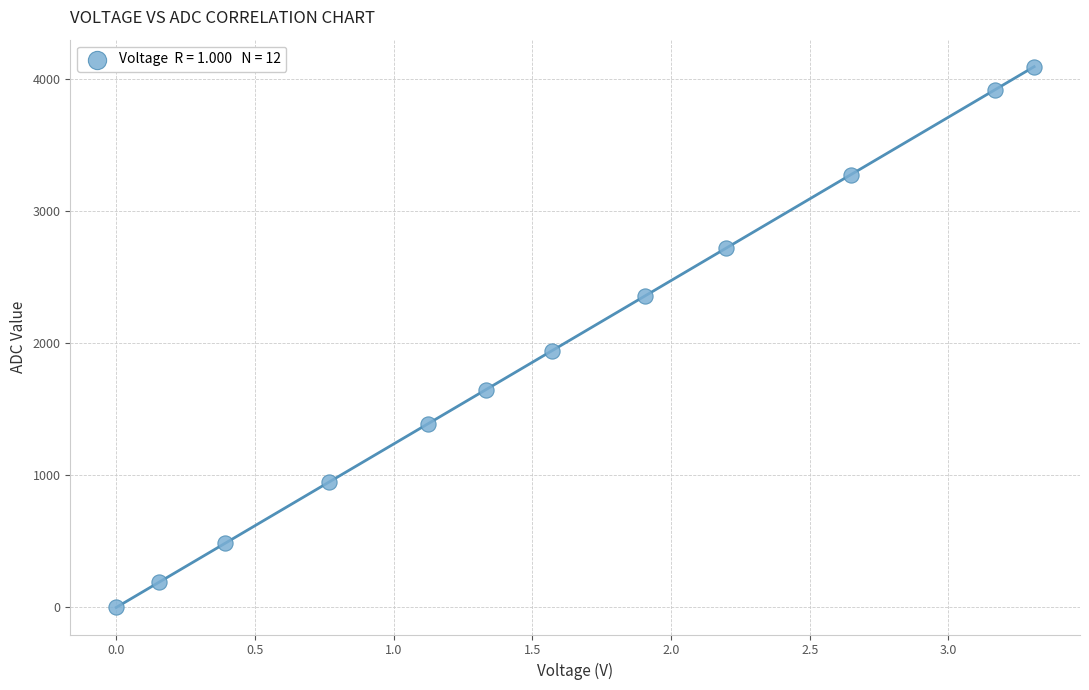

What is the average Y value?

1915